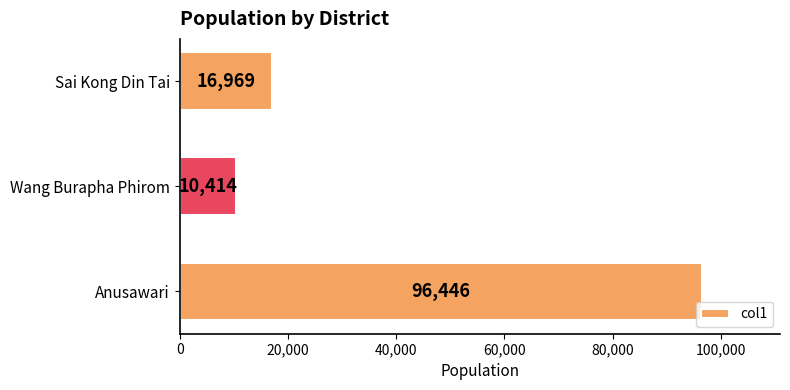

What is the sum of all values?

123829